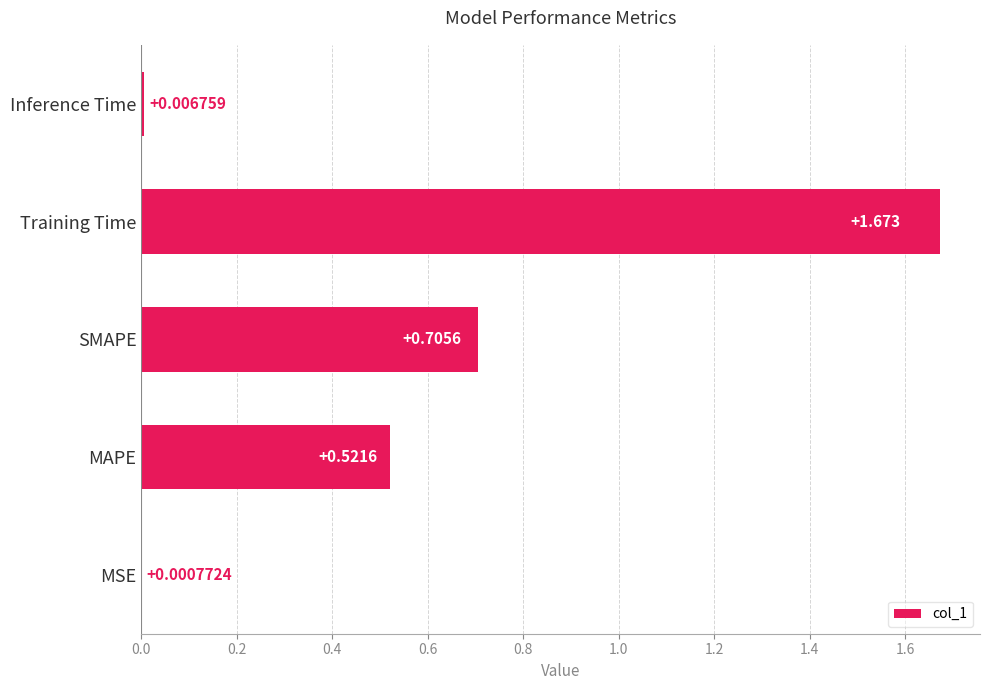

Reading right to left, transcribe all the data shown in this chart.

0.0	1.7	0.7	0.5	0.0